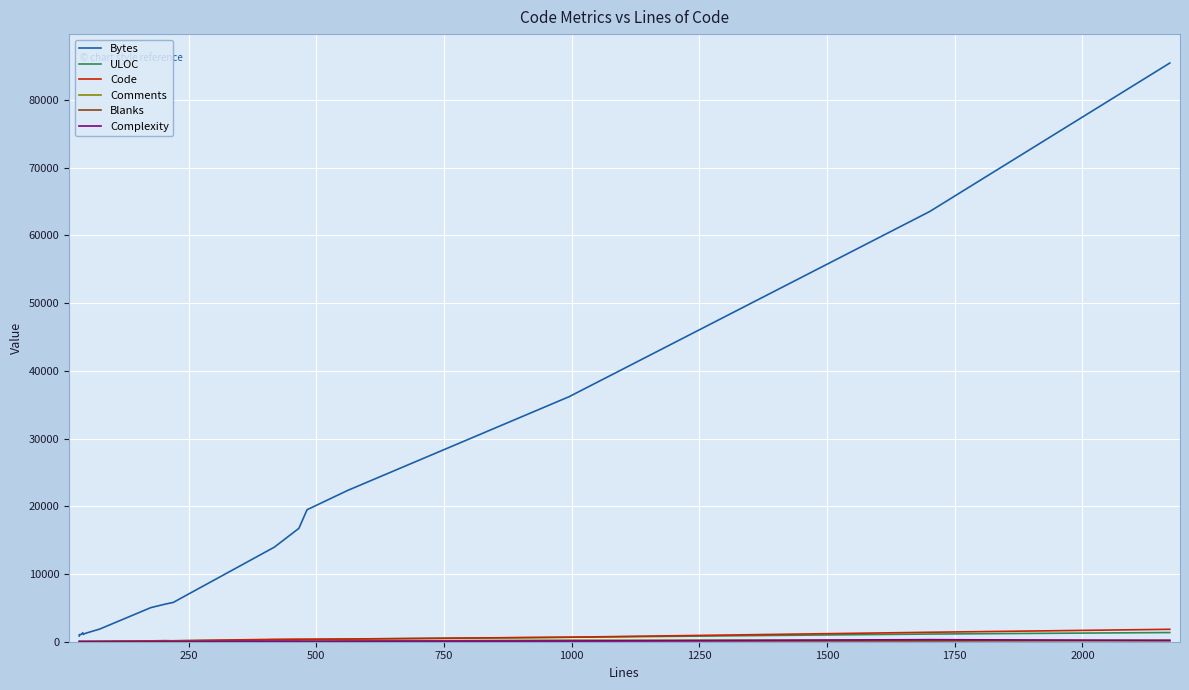

How many distinct data groups are displayed?

6